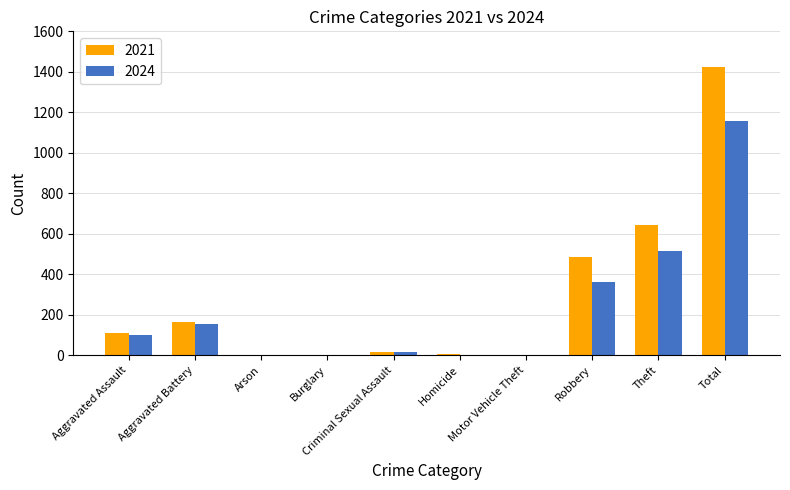

The value of 2021 at Robbery is 484. True or false?

True